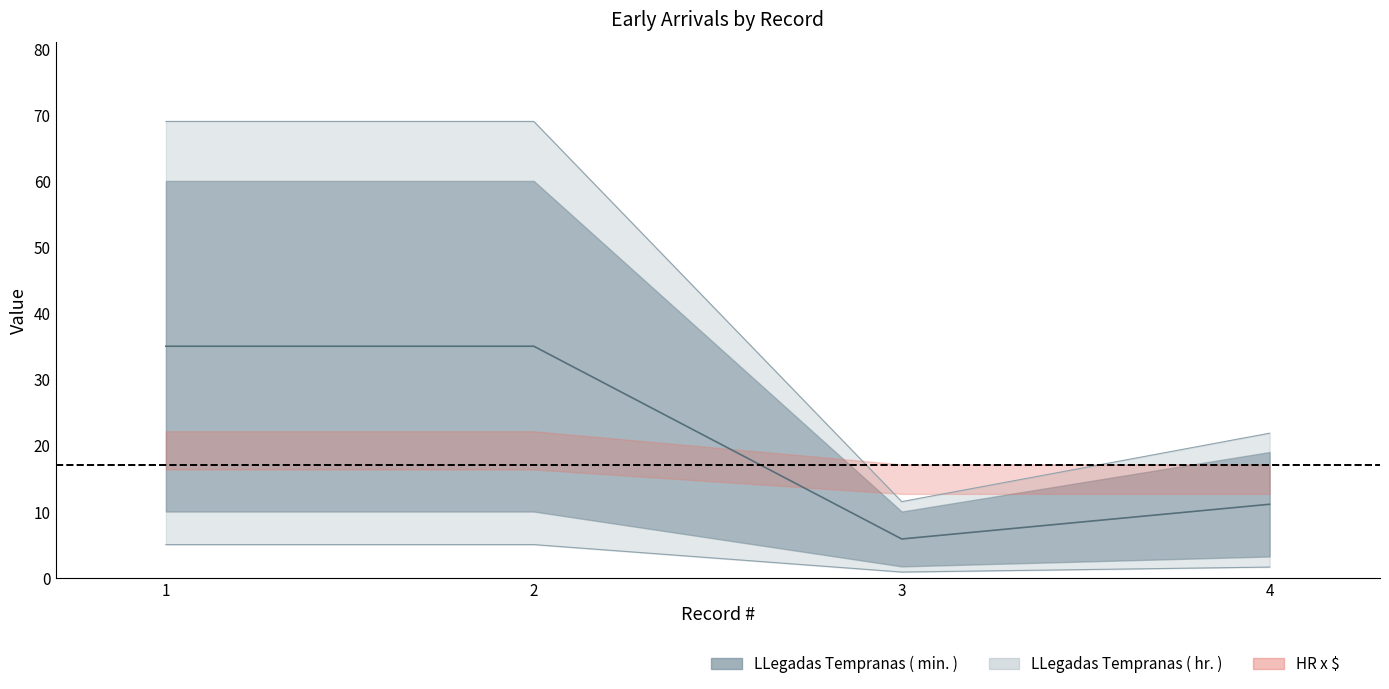

The value of HR x $ at 1 is 35.0. True or false?

True